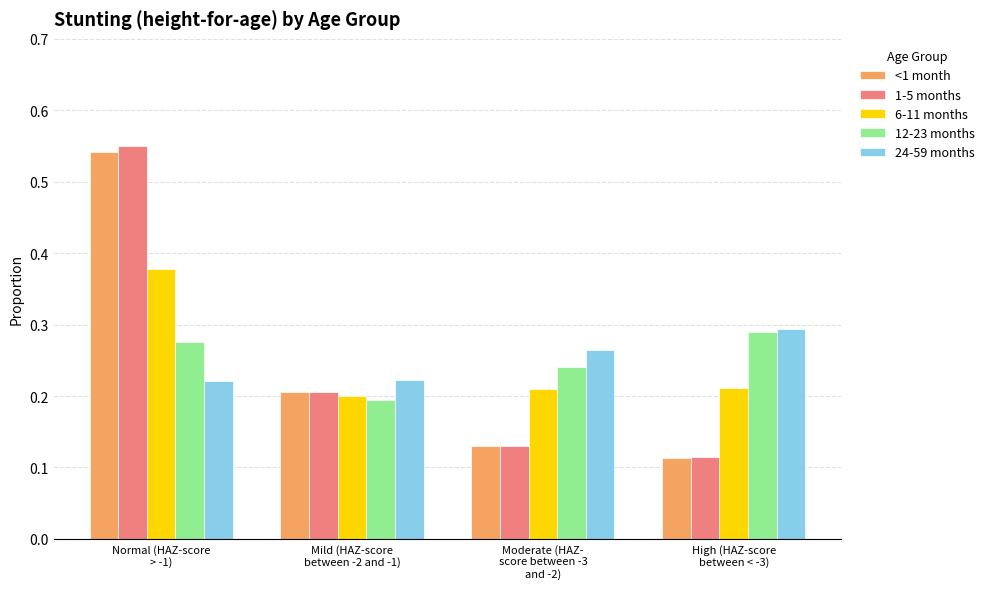

Which category has the highest value across all series?

Normal (HAZ-score
> -1)